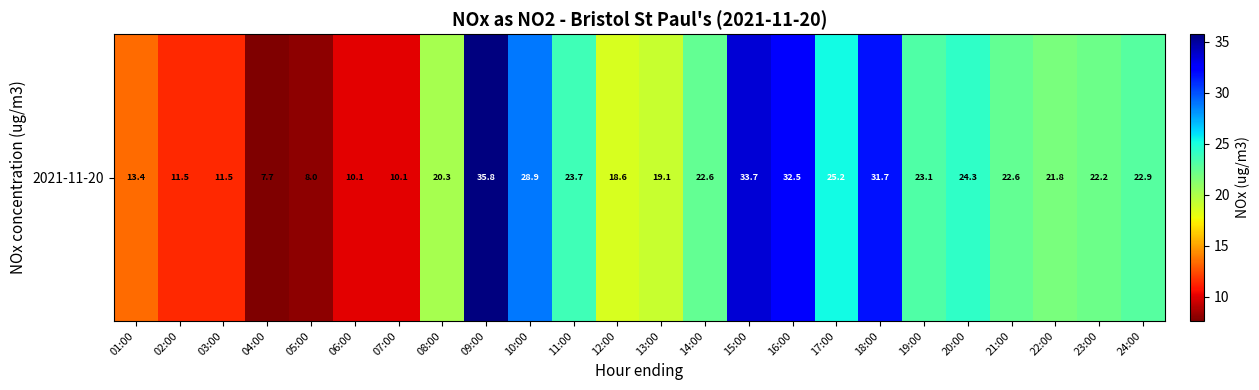

What value does the data have at 22:00?

21.8